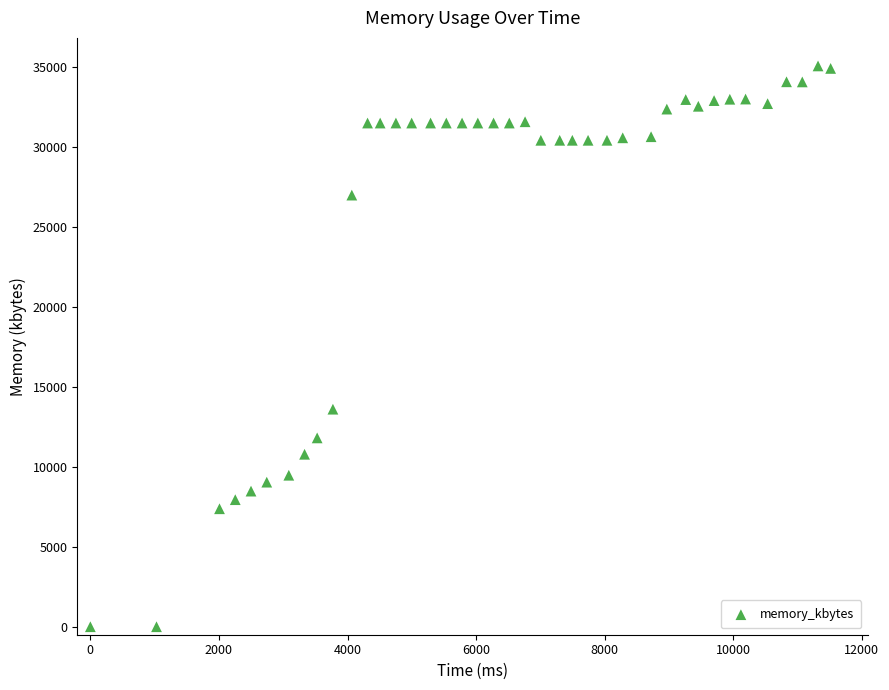

What Y value in the scatter plot is closest to 17540?

13608